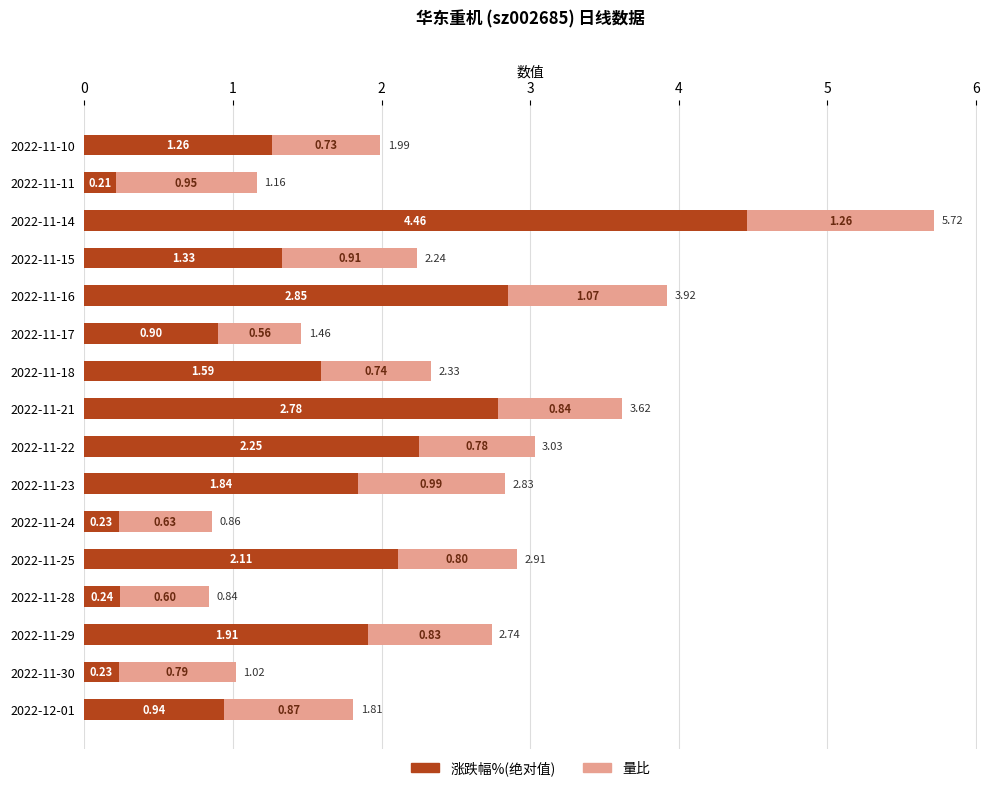

What are all the series names shown in the legend?

涨跌幅%(绝对值), 量比